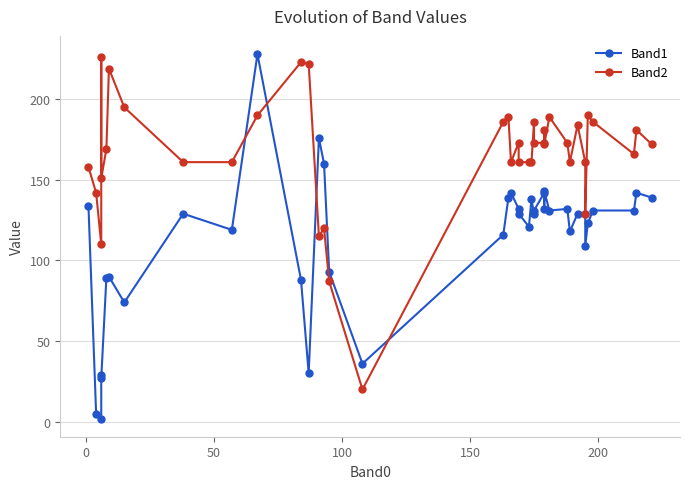

How many times do Band2 and Band1 cross each other?

4